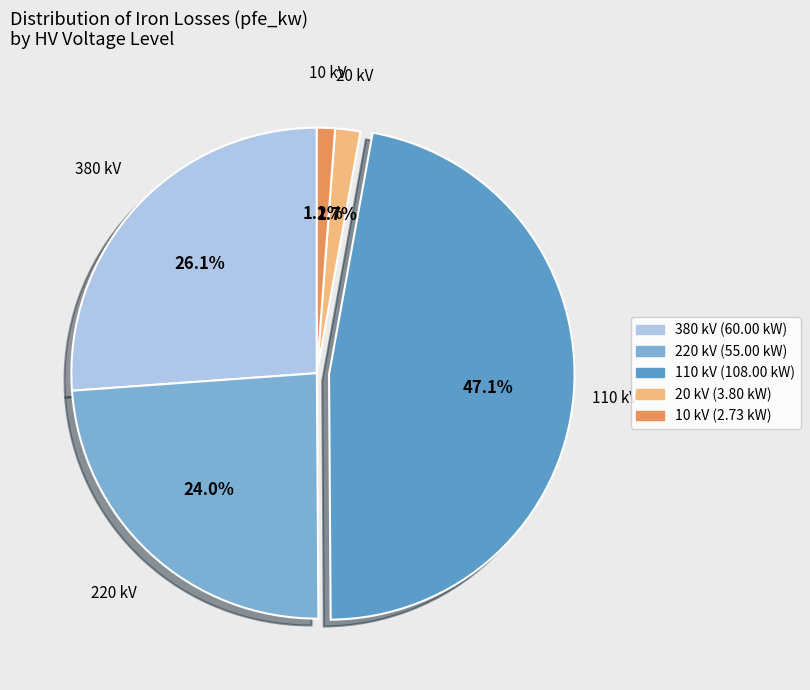

Which category has the smallest portion of the pie?

10 kV (0.25 MVA)